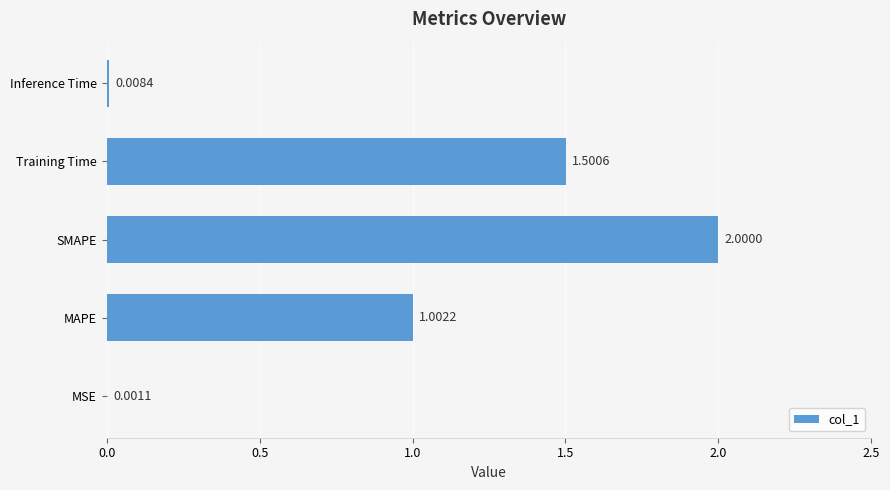

At which label is the value closest to 1?

MAPE